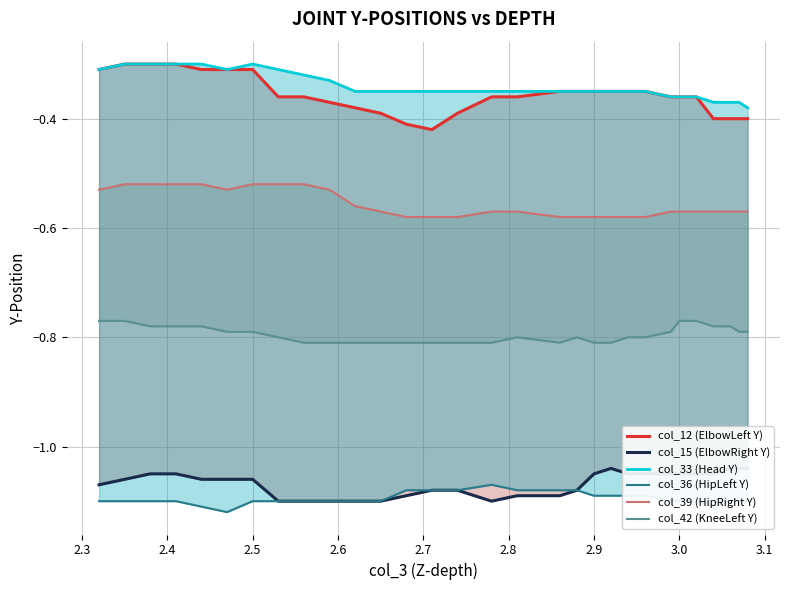

Count the number of categories in the chart.

30